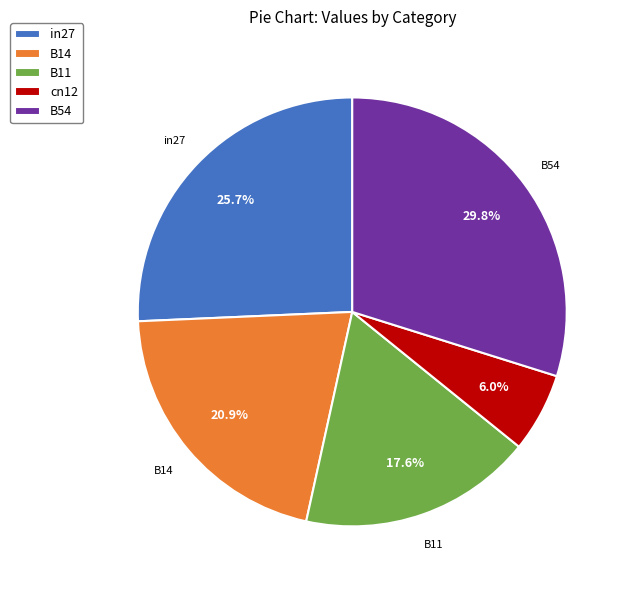

To the nearest percent, what portion does B54 represent?

30%